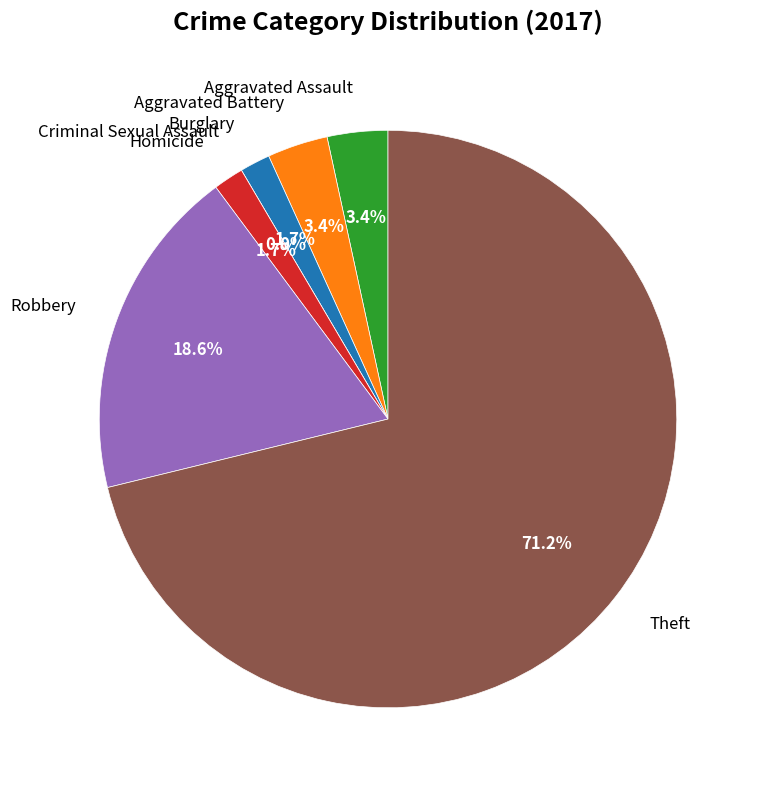

Count the number of slices in the pie.

7